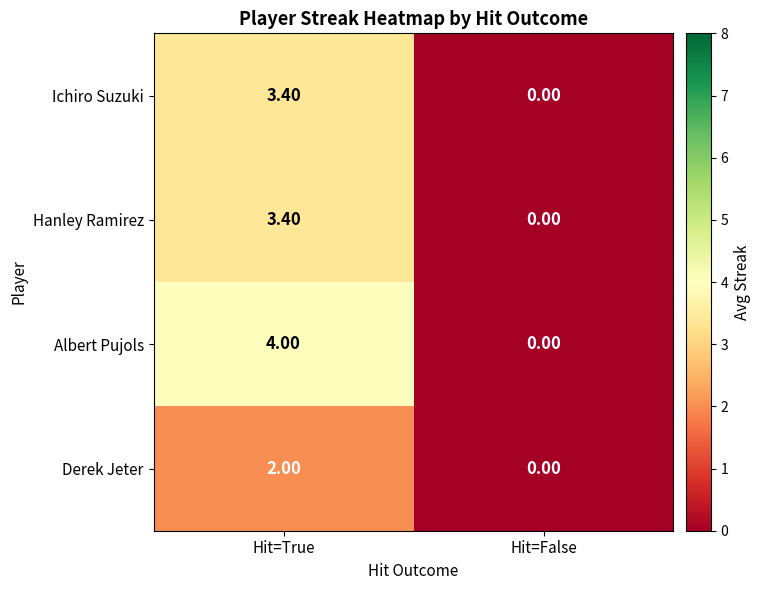

Which series has the largest total across all categories?

Albert Pujols